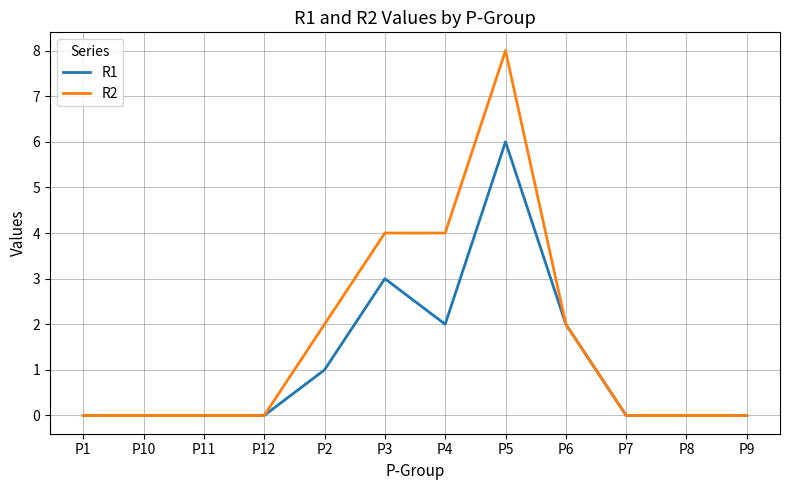

Which series has the largest range (max minus min)?

R2